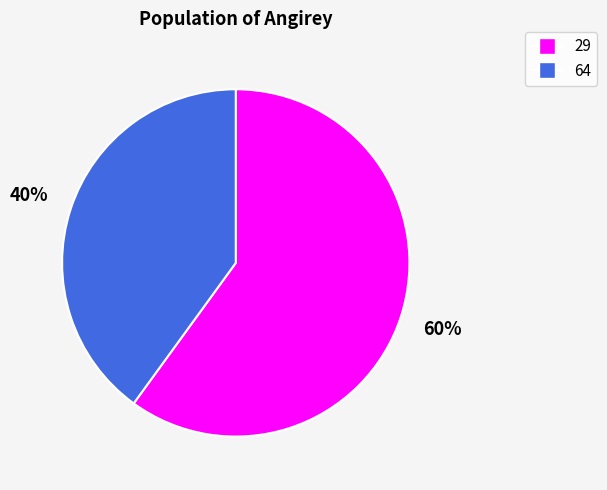

The 29 slice represents 65% of the pie. True or false?

False